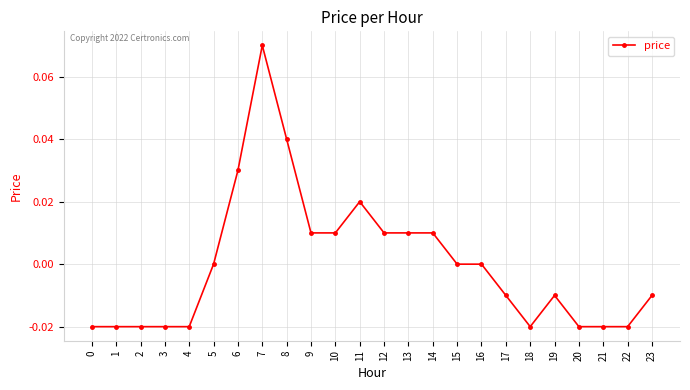

Between 7 and 23, which is larger?

7